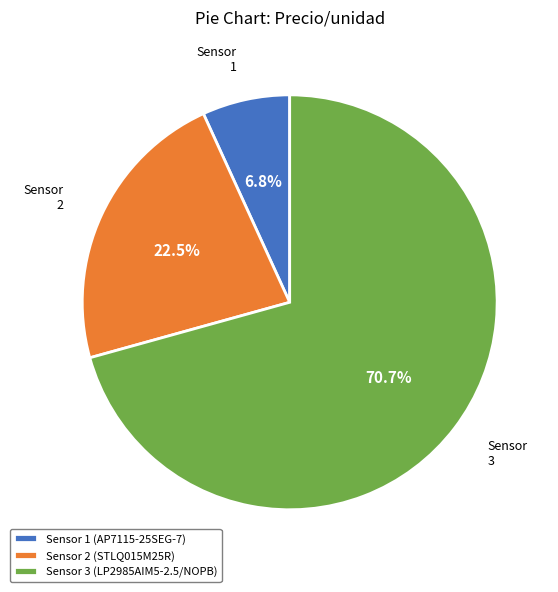

Between Sensor 2 (STLQ015M25R) and Sensor 3 (LP2985AIM5-2.5/NOPB), which is larger?

Sensor 3 (LP2985AIM5-2.5/NOPB)